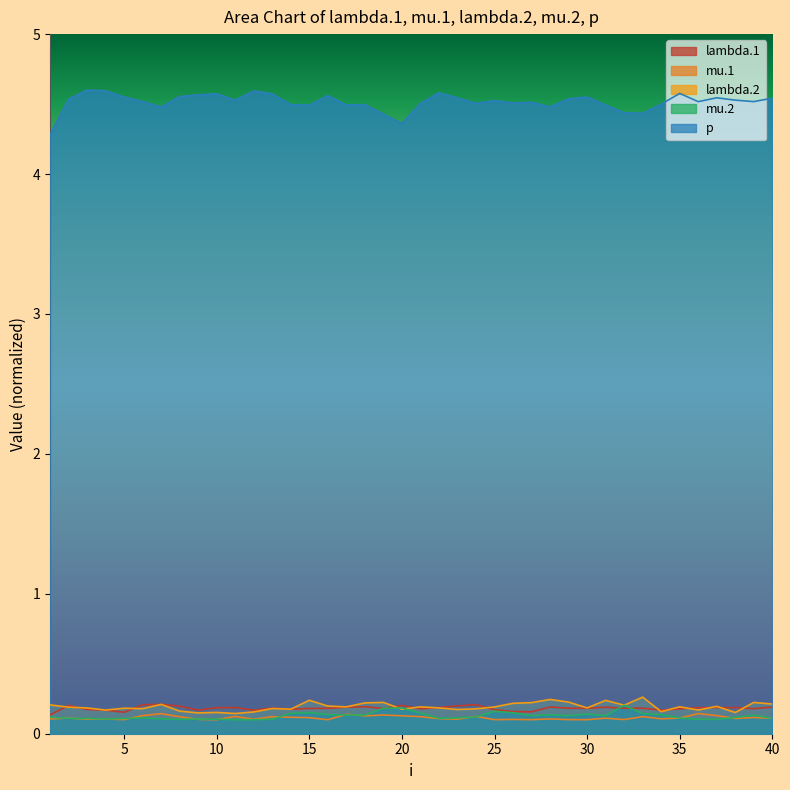

True or false: mu.1 and p cross at least once.

False